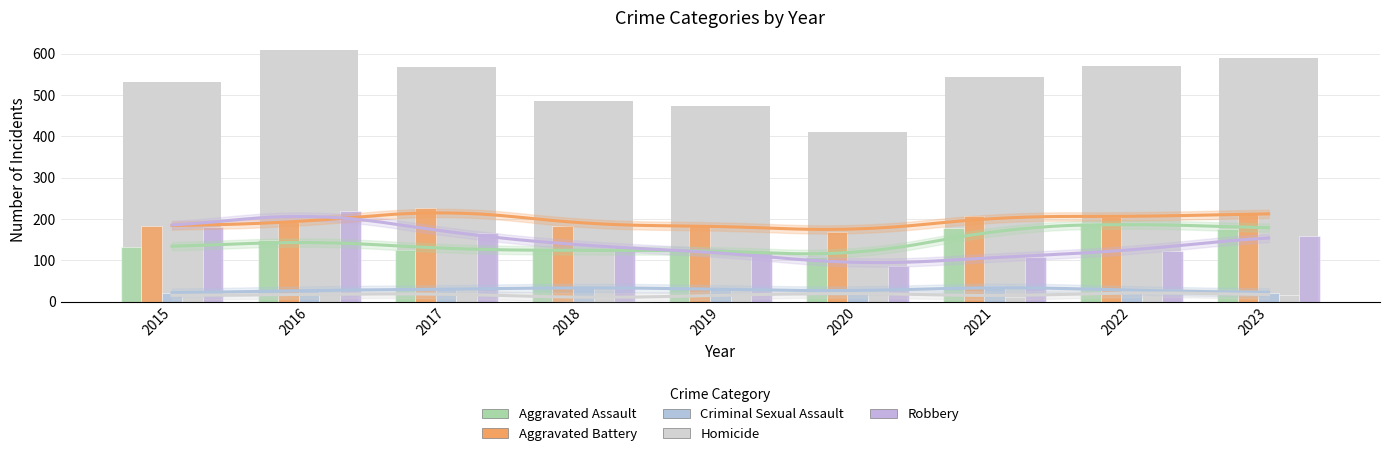

Is it true that Robbery equals 62 at 2016?

False